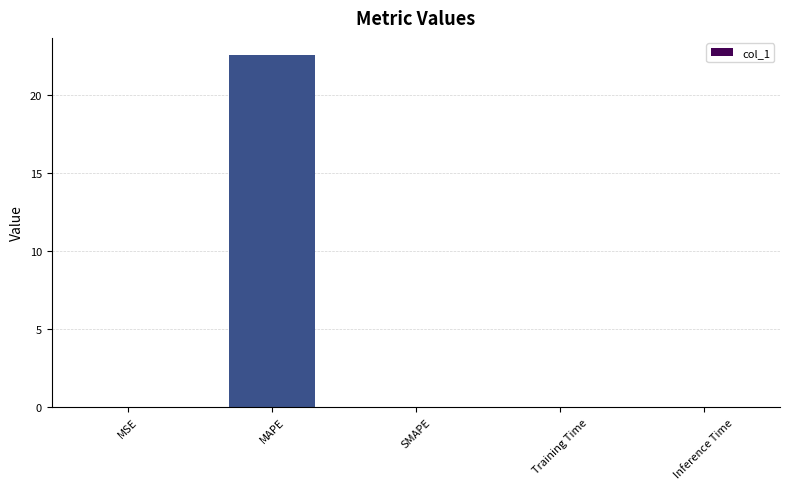

What is the approximate value at MAPE?

22.5